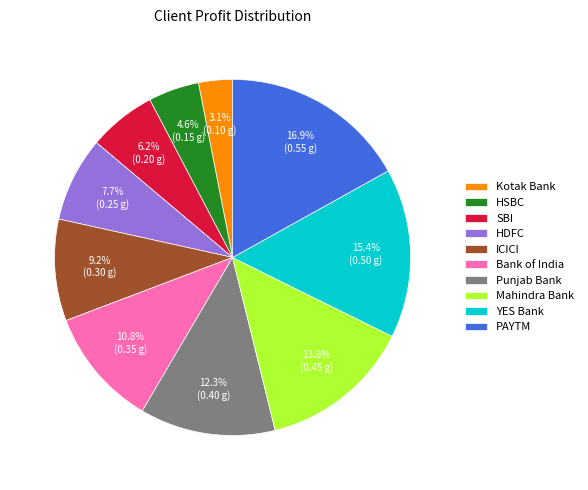

Which category has the smallest portion of the pie?

Kotak Bank